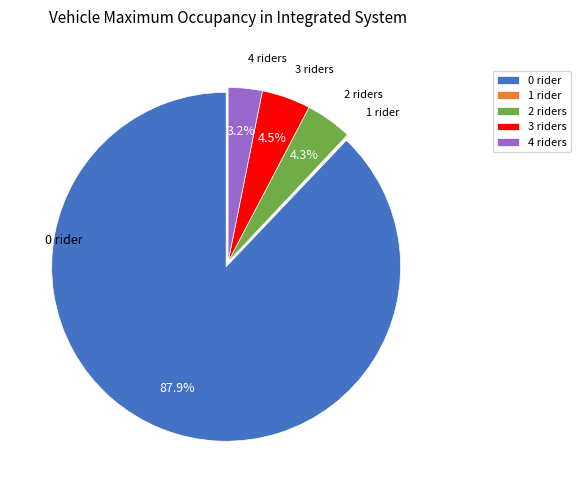

Combined, what portion of the pie is 3 riders and 4 riders?

7.7%